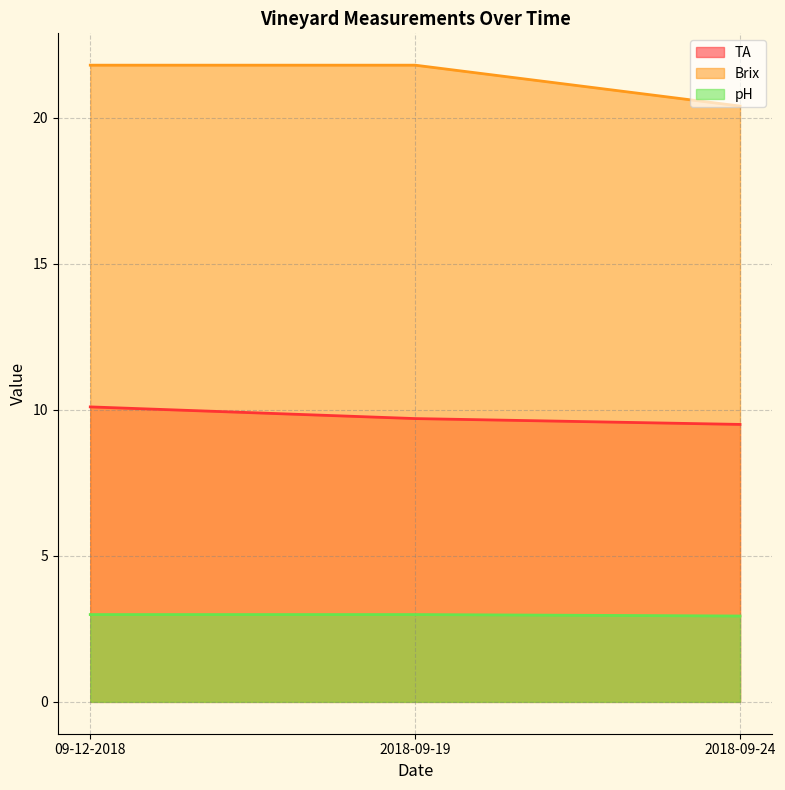

Between 2018-09-24 and 09-12-2018, which is larger?

09-12-2018